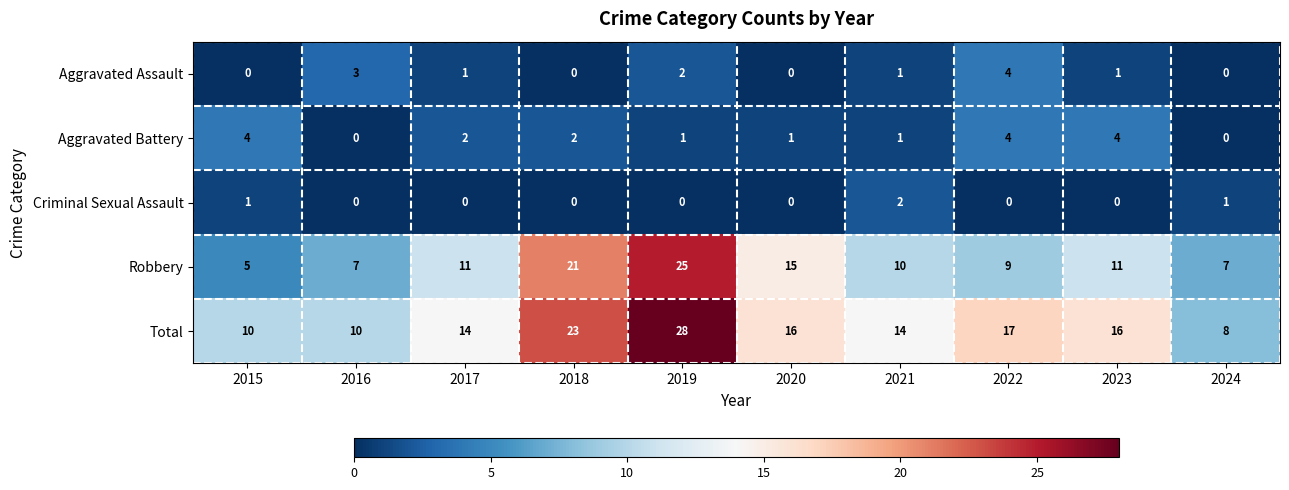

How many values in the Criminal Sexual Assault series exceed 0?

3